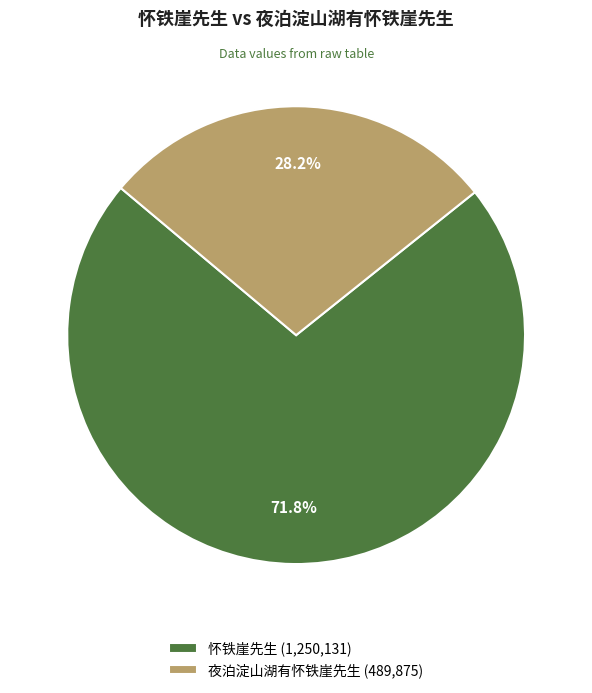

What is the smallest slice in the pie chart?

夜泊淀山湖有怀铁崖先生